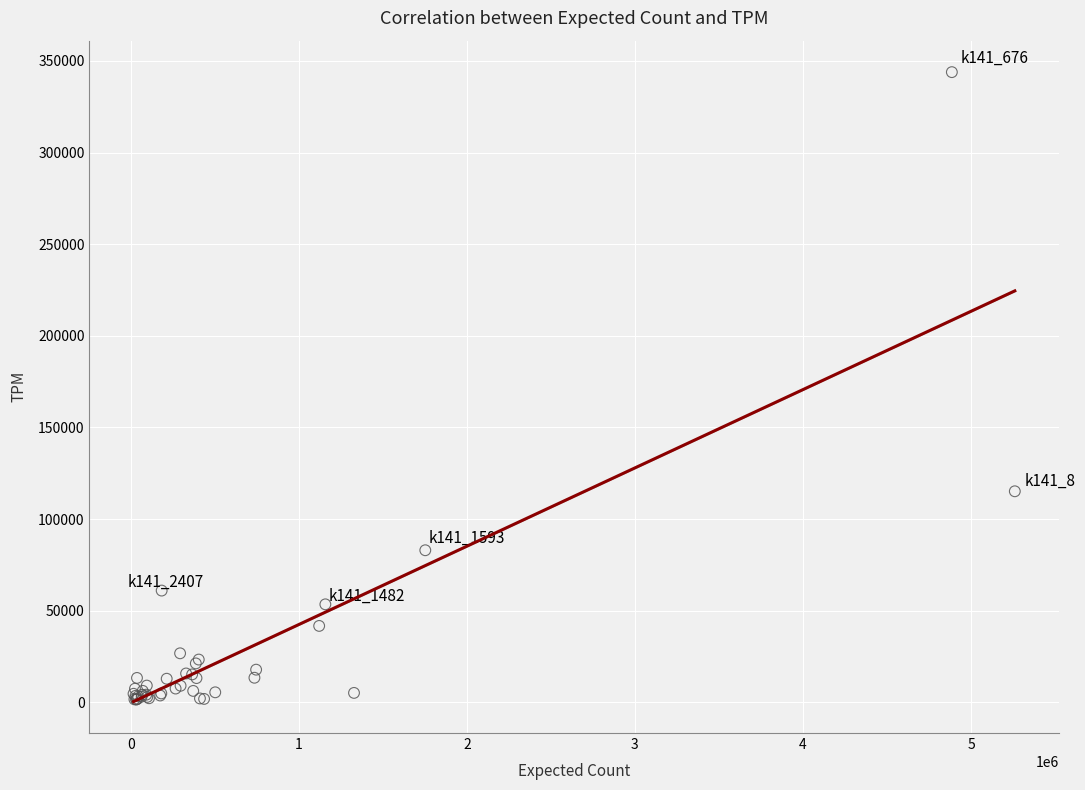

What Y value in the scatter plot is closest to 172744?

115173.0